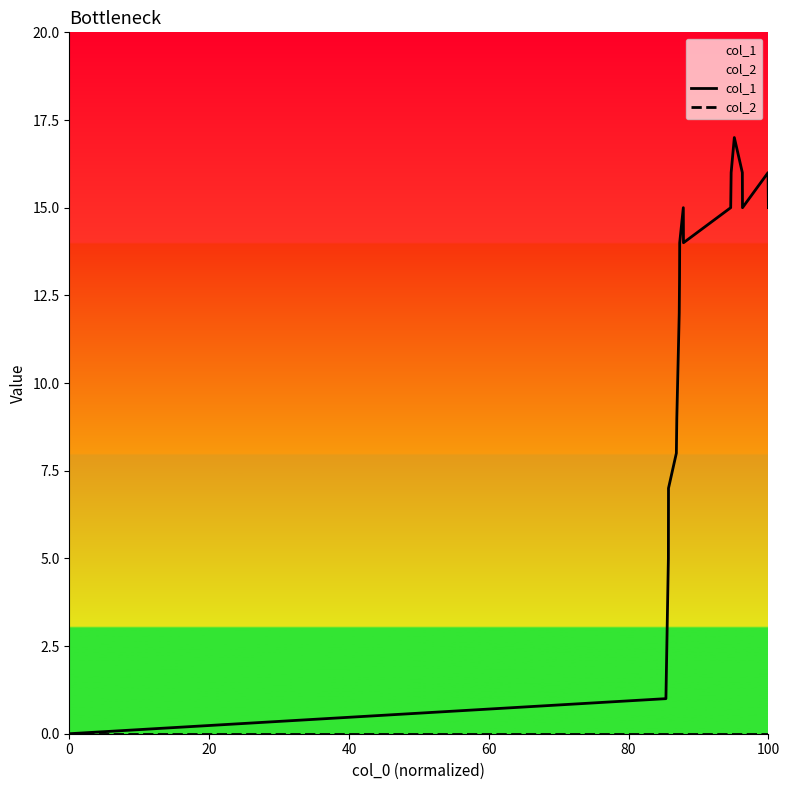

True or false: col_2 and col_1 cross at least once.

False